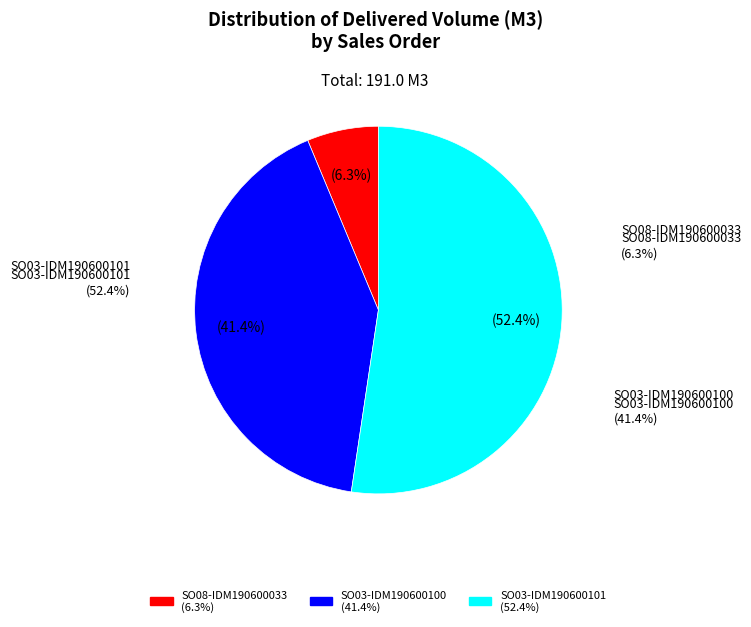

The SO03-IDM190600101 slice represents 52% of the pie. True or false?

True